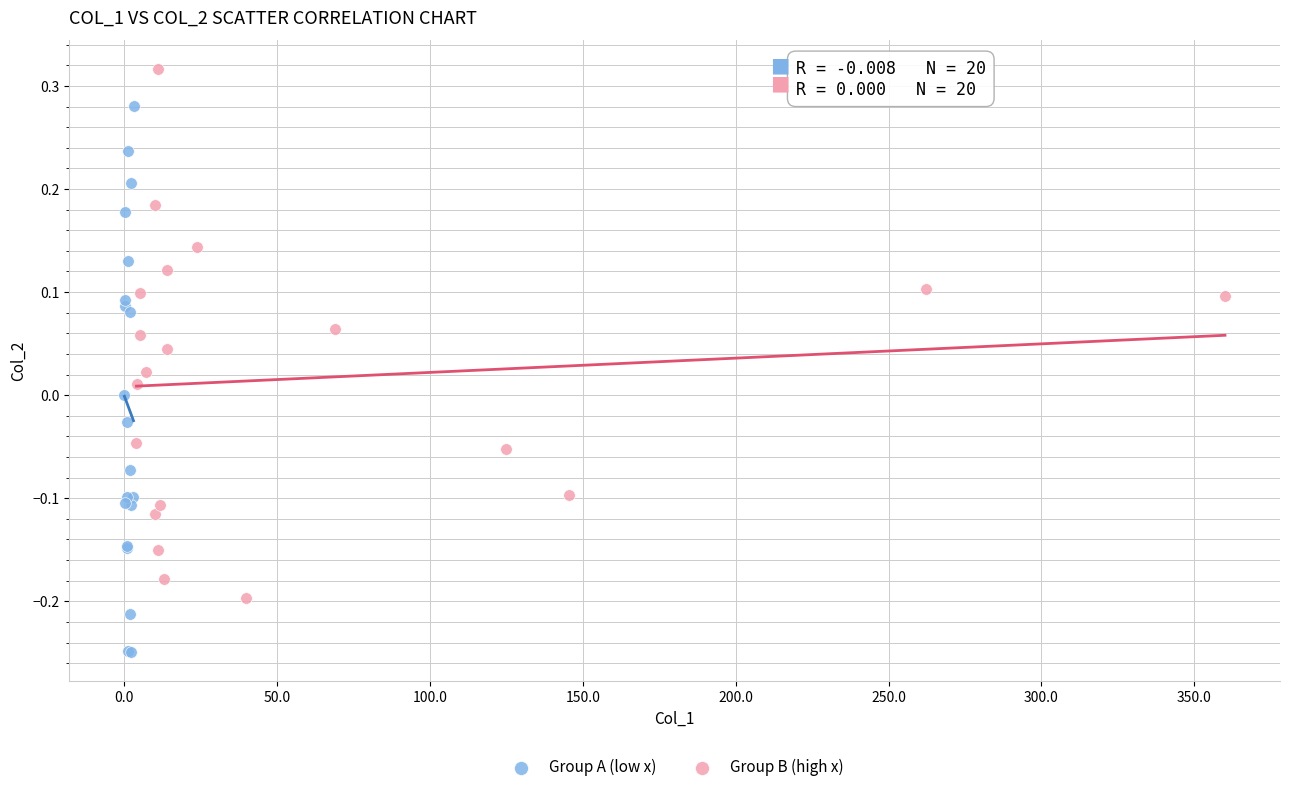

Which series reaches the maximum Y coordinate?

Group B (high x)